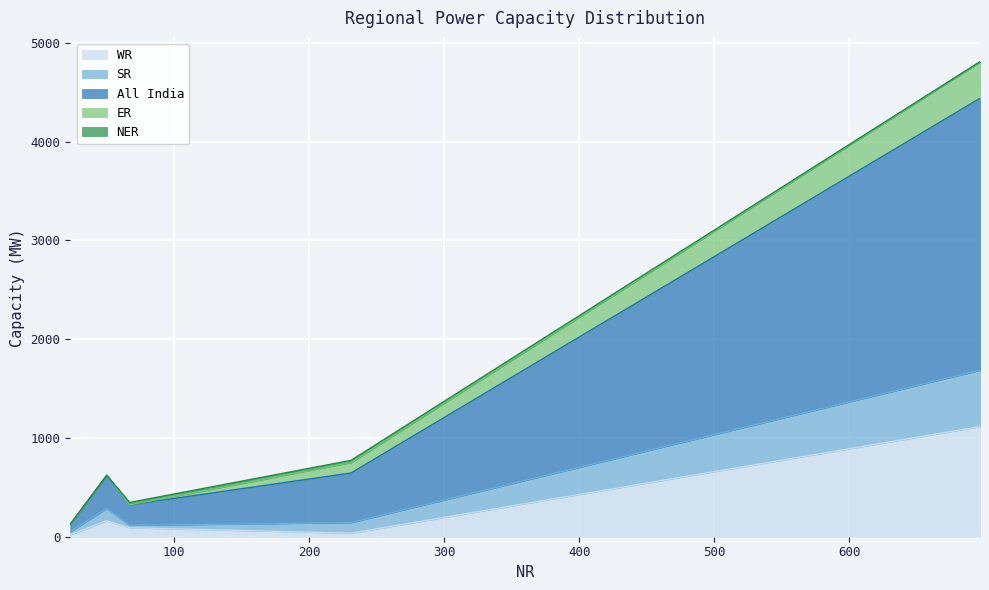

Which series changed the most between 697 and 50?

All India